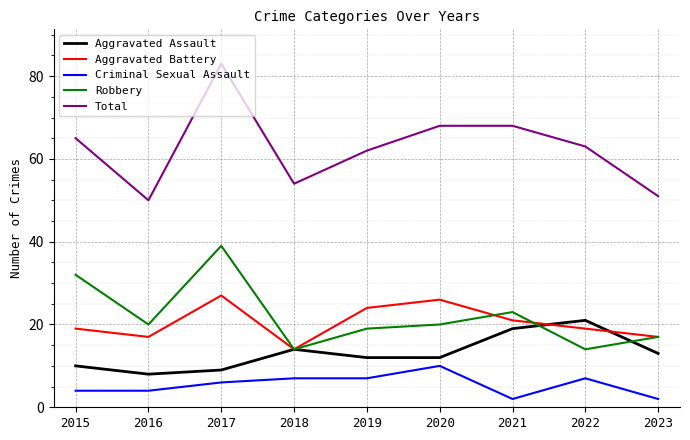

The value of Criminal Sexual Assault at 2018 is 2. True or false?

False